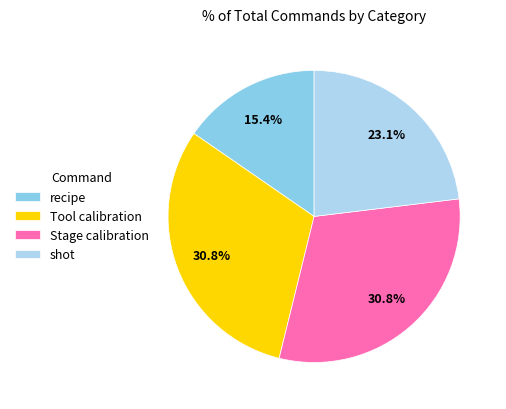

Does any single category account for the majority?

No